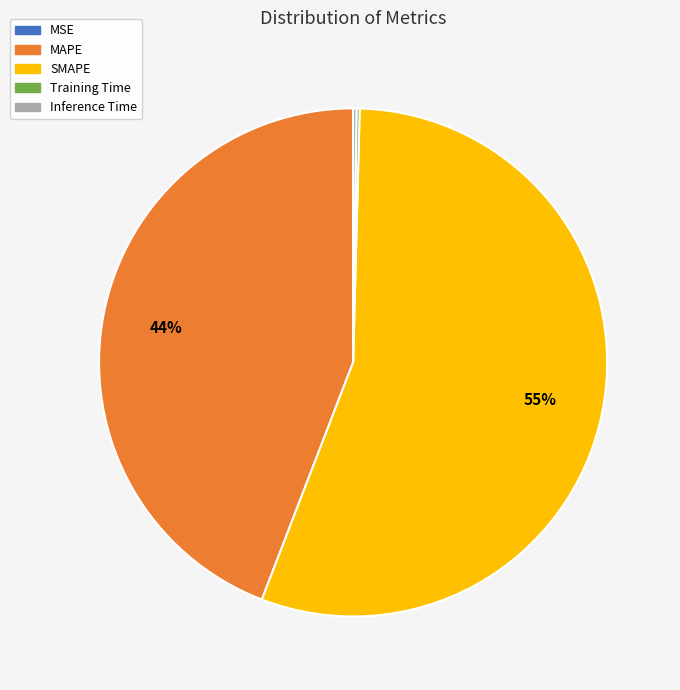

What is the ratio of the value at MAPE to the value at SMAPE?

0.8